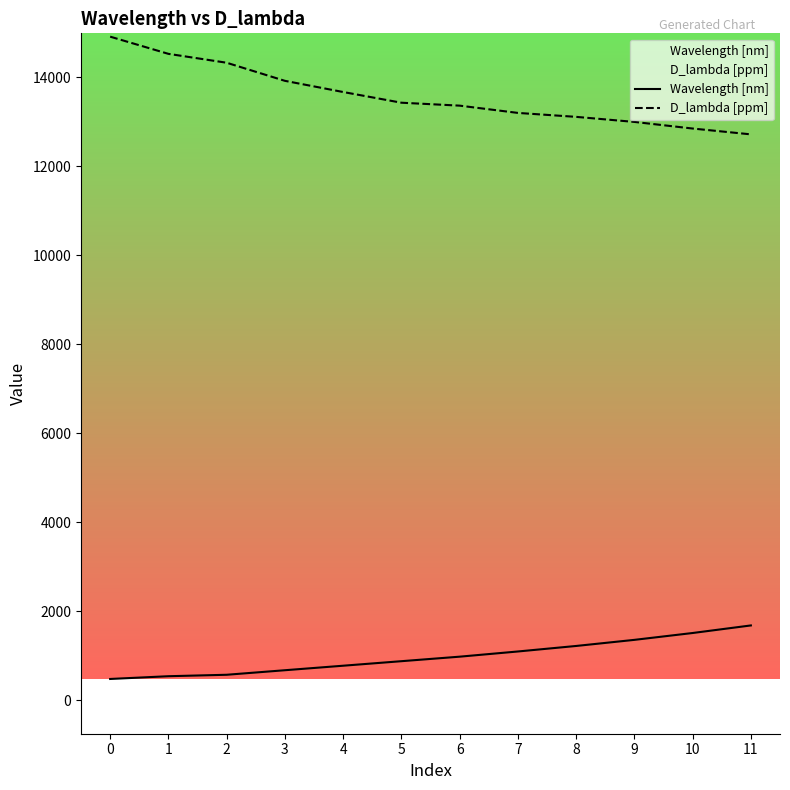

At how many categories does at least one series exceed 6615?

12